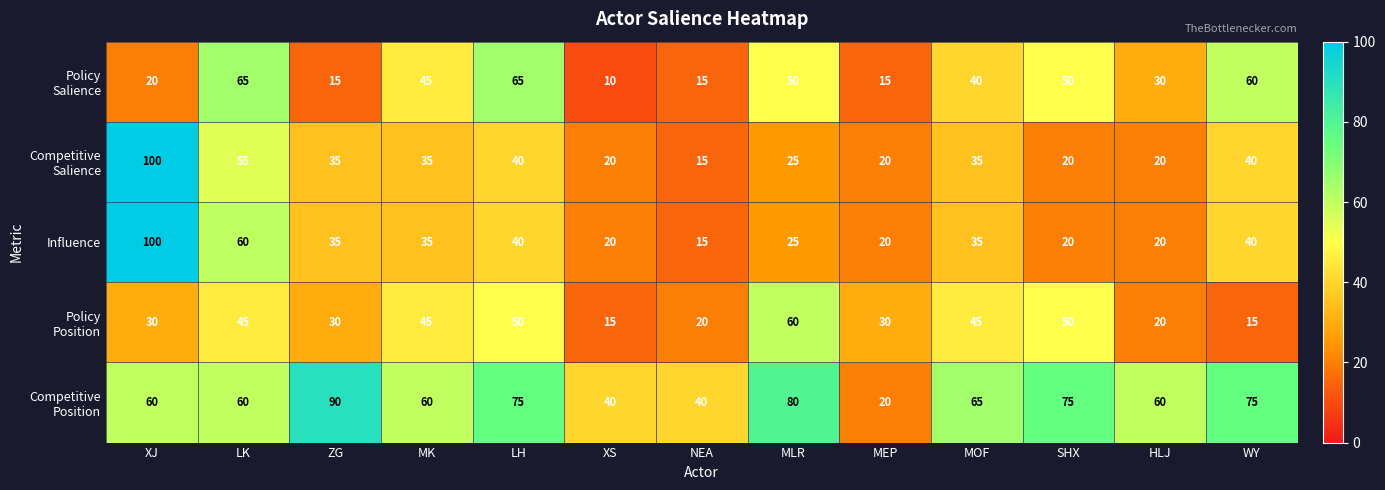

At which category is the sum across all series the highest?

XJ